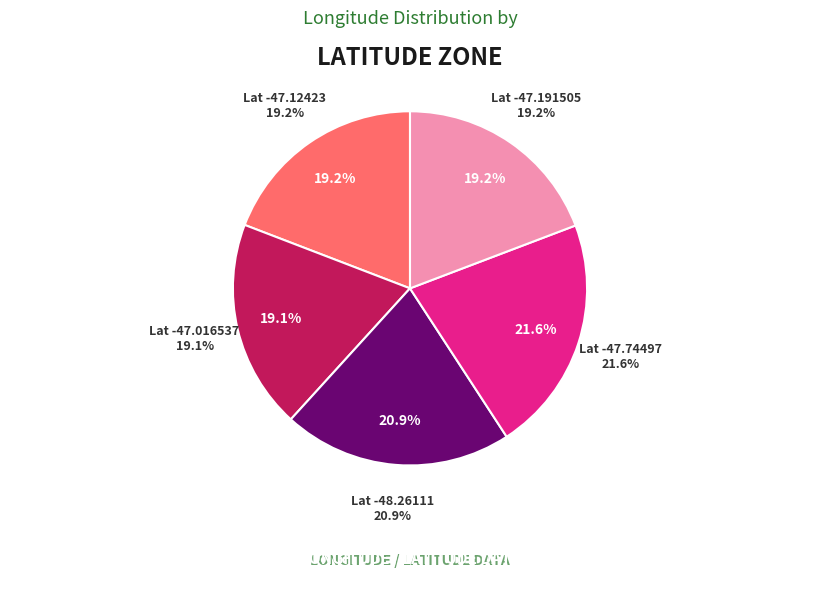

What portion of the pie excludes -47.191505?

80.8%